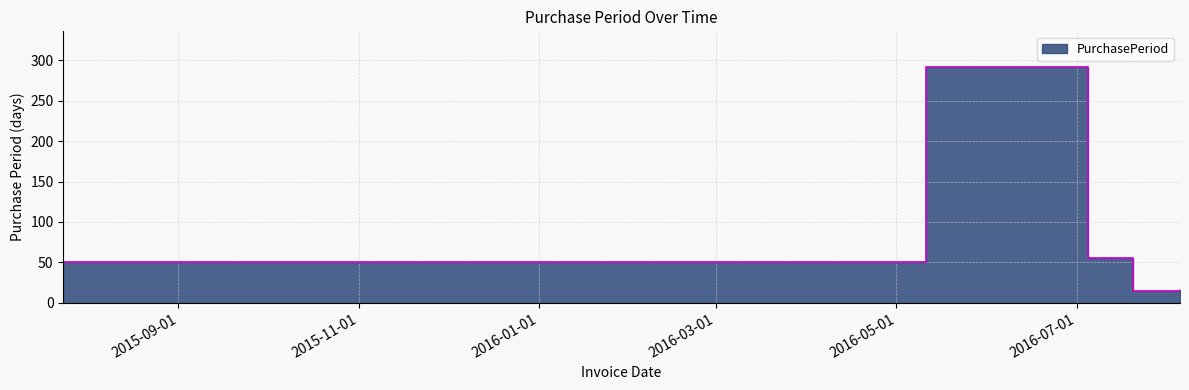

Rank the categories by value from highest to lowest.

2016-05-11, 2016-07-05, 2015-07-24, 2016-08-05, 2016-07-20